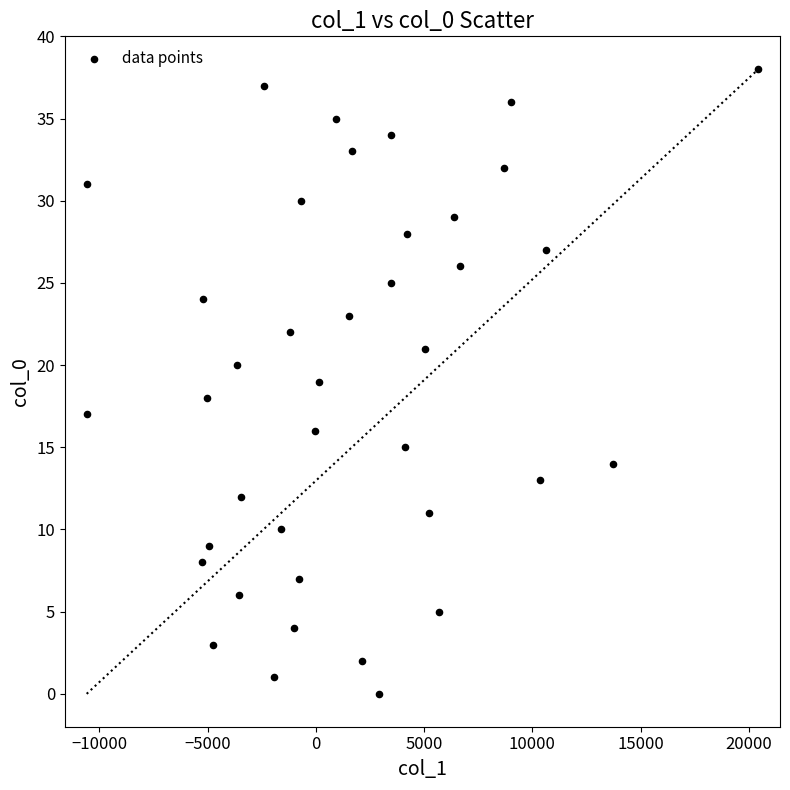

What is the range of Y values (max minus min)?

38